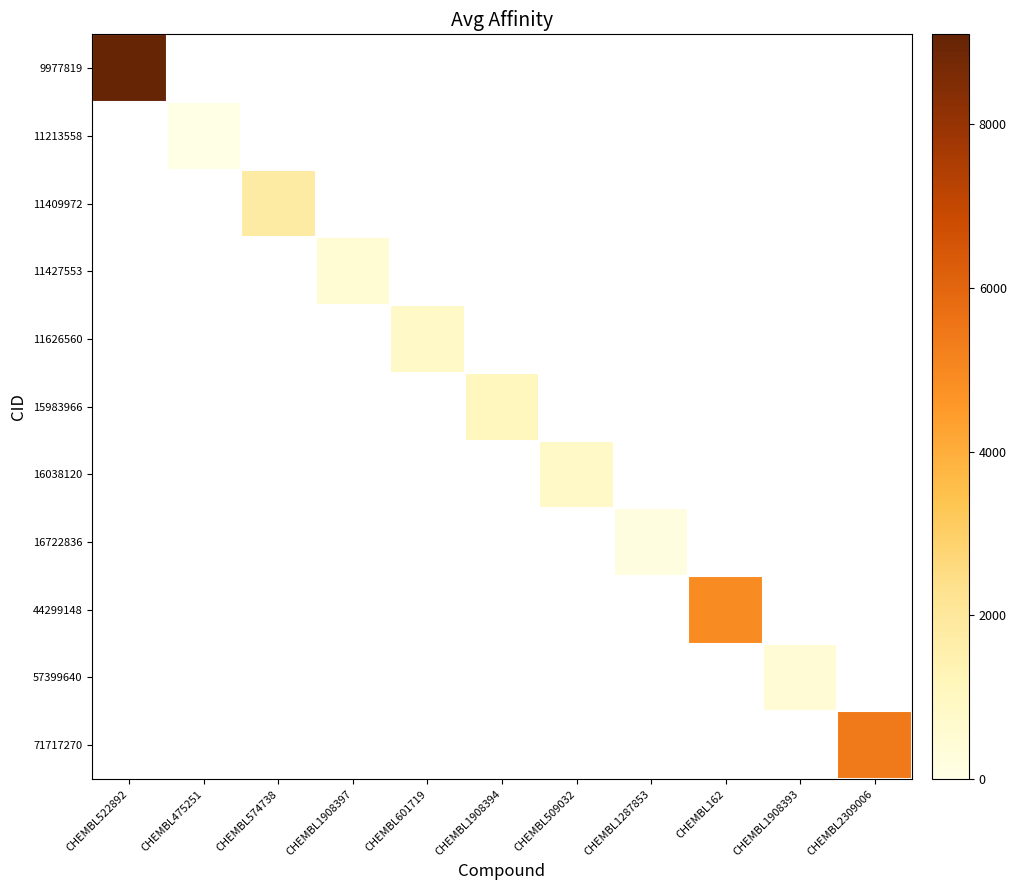

Is the value of 71717270 at CHEMBL522892 greater than the value of 9977819 at CHEMBL1908397?

No